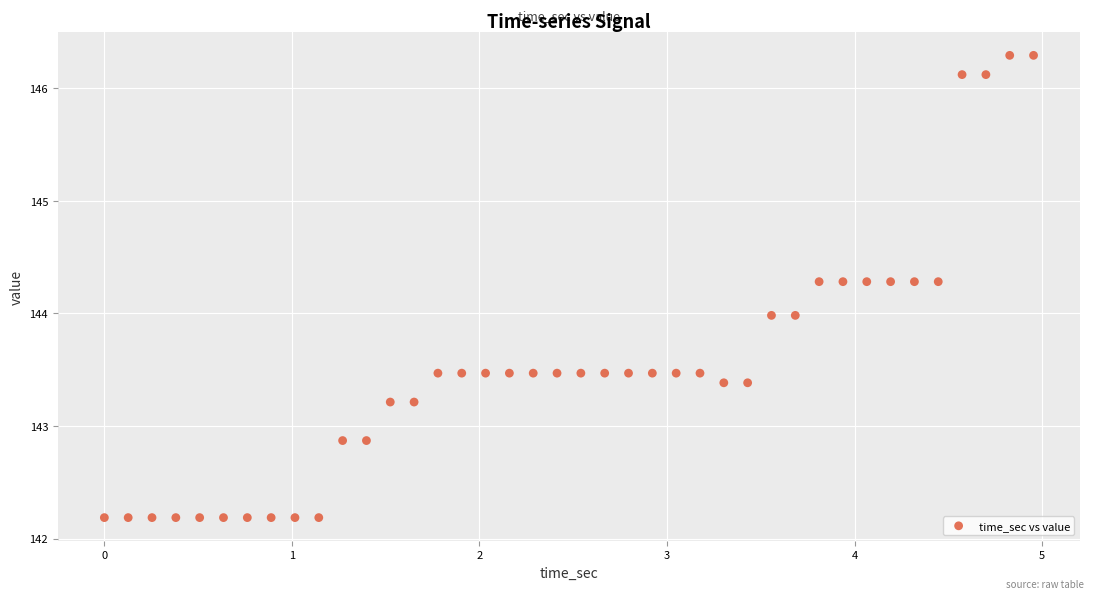

What is the range of X values (max minus min)?

5.0